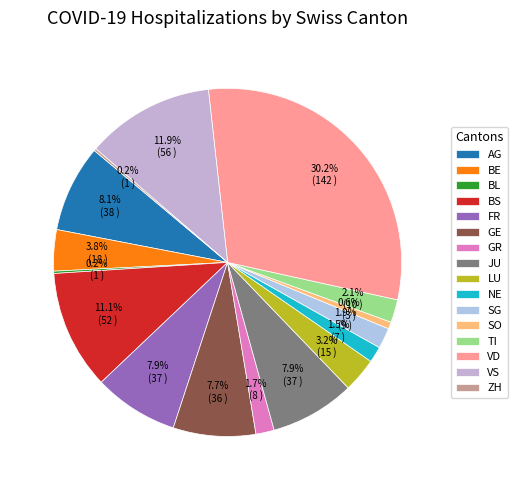

Rank the categories by value from highest to lowest.

VD, VS, BS, AG, FR, JU, GE, BE, LU, TI, SG, GR, NE, SO, BL, ZH